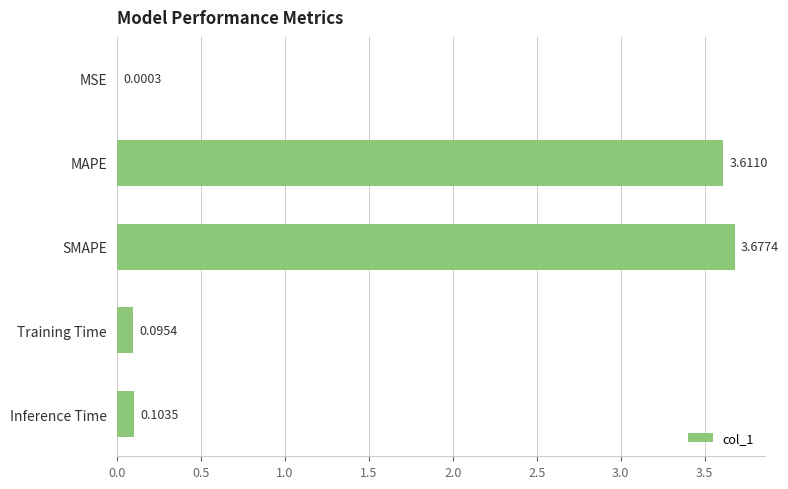

Which category has the highest value across all series?

SMAPE